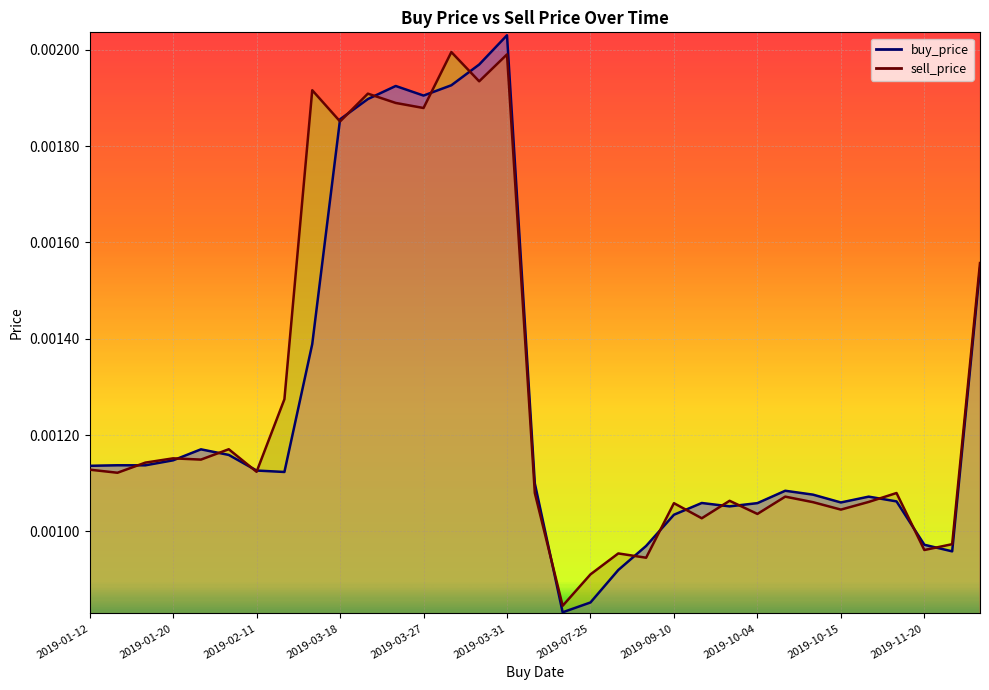

Where is the first local minimum for buy_price?

2019-01-18